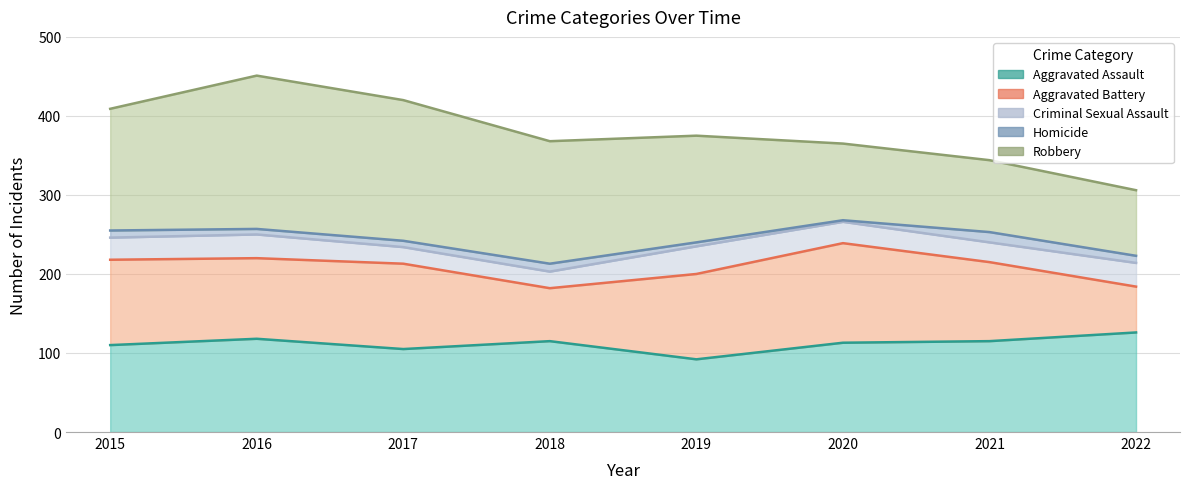

At 2018, list the series in order from smallest to largest.

Homicide, Criminal Sexual Assault, Aggravated Battery, Aggravated Assault, Robbery